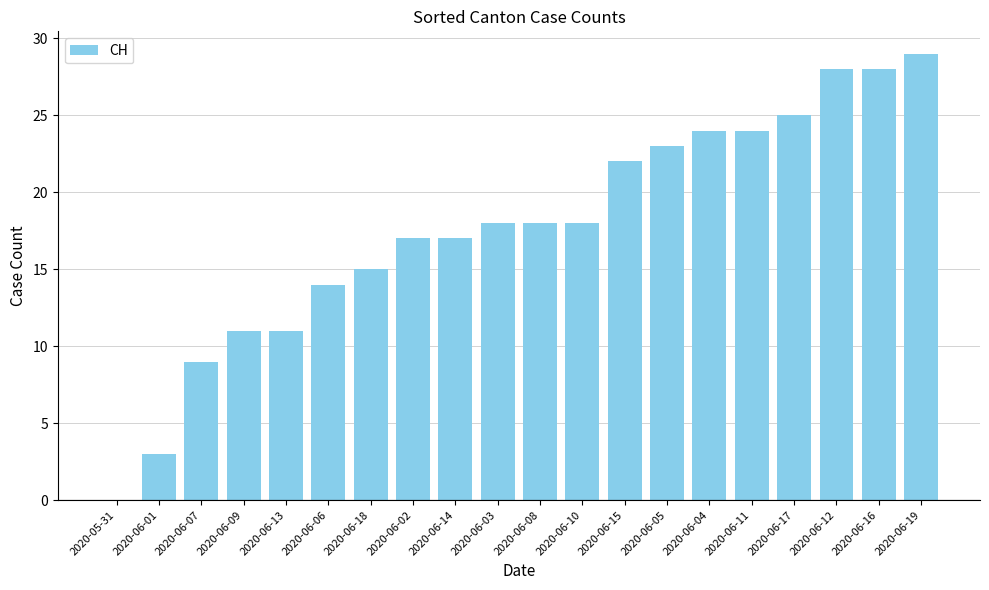

Where is the data nearest to the value 14?

2020-06-06